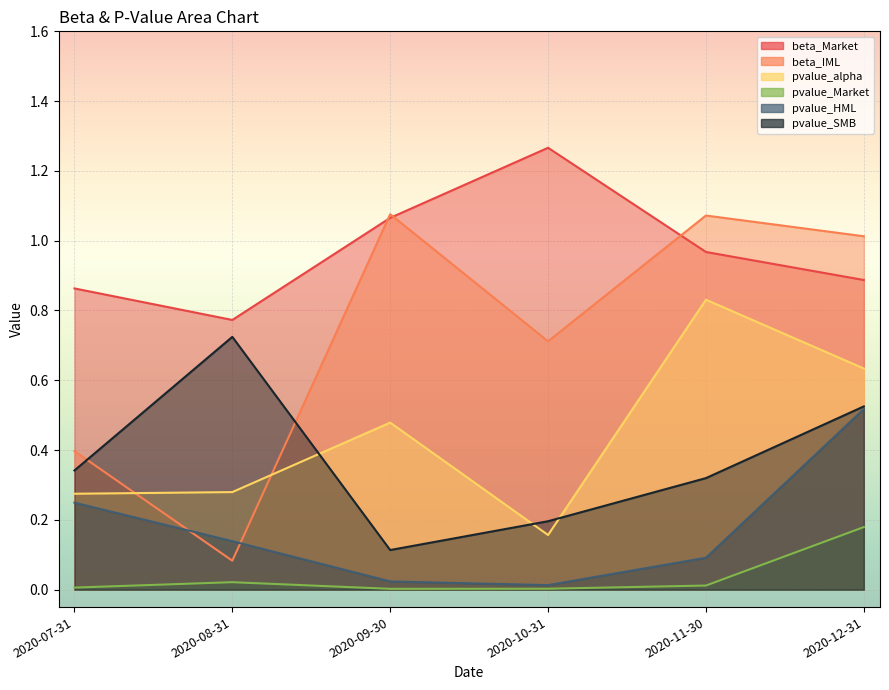

Count the pvalue_SMB values in the range 0 to 1.

6